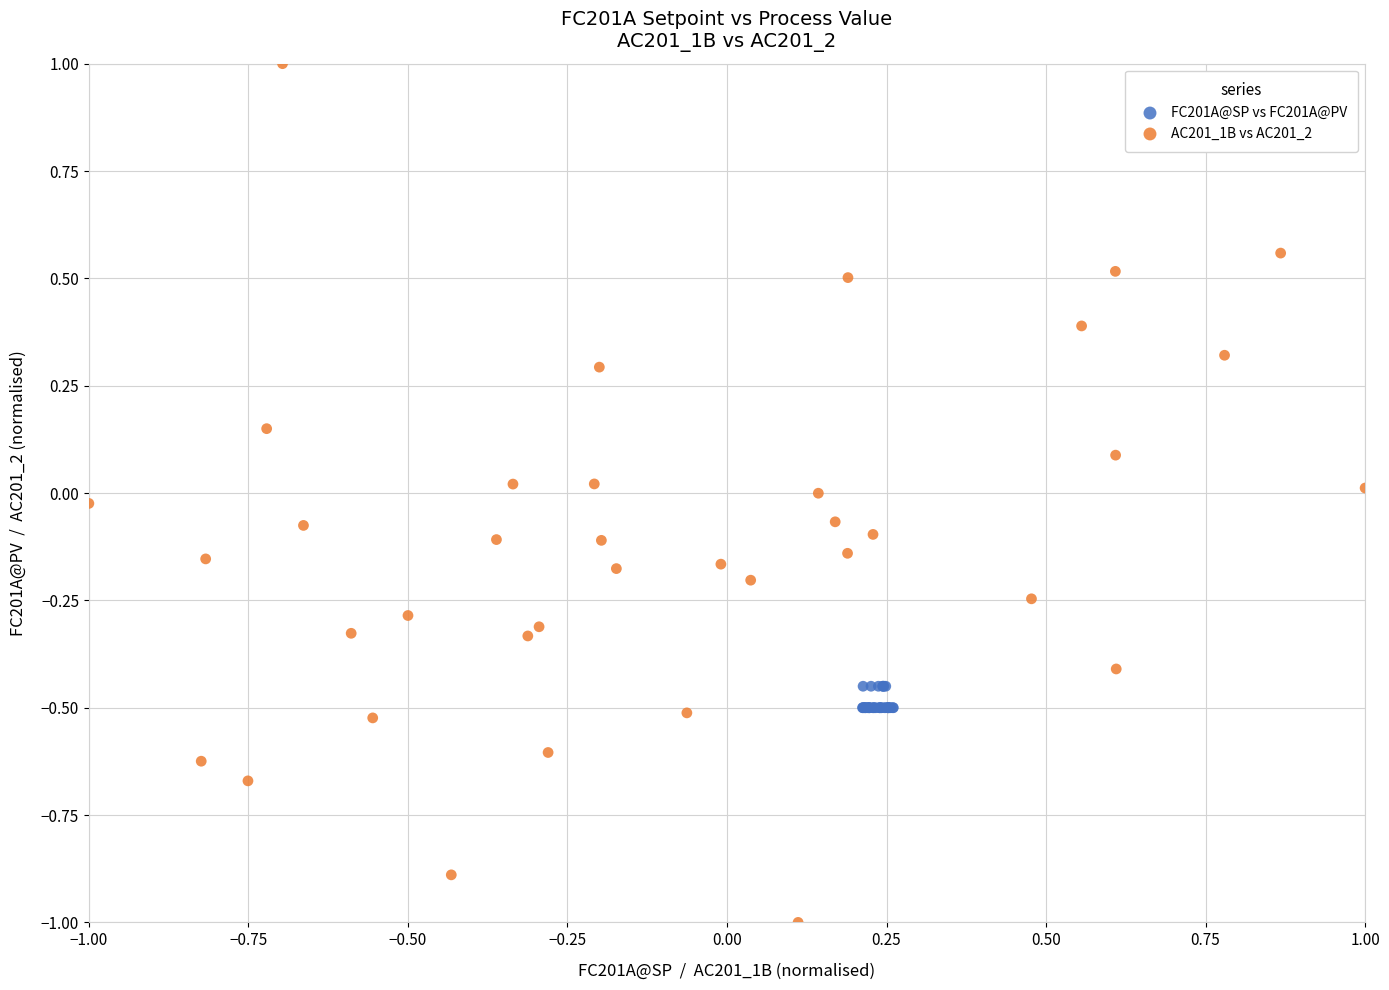

Which series reaches the minimum Y coordinate?

AC201_1B vs AC201_2